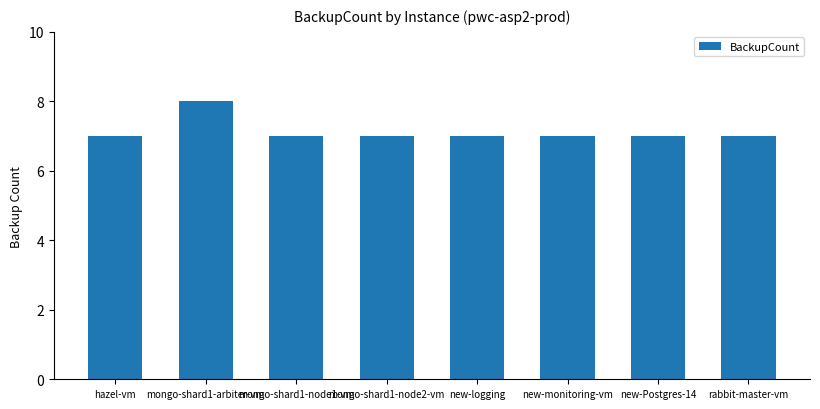

What is the smallest value displayed?

7